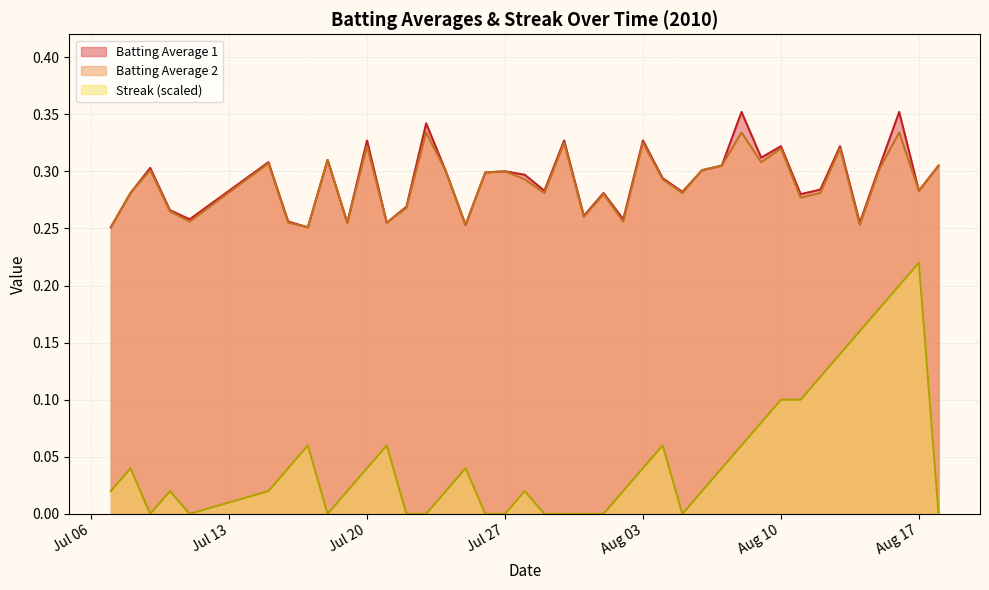

Does the chart have visible grid lines?

Yes